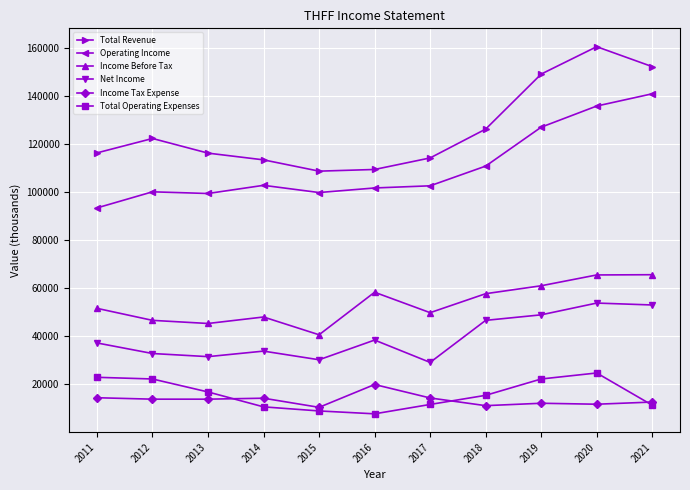

What are all the series names shown in the legend?

Total Revenue, Operating Income, Income Before Tax, Net Income, Income Tax Expense, Total Operating Expenses